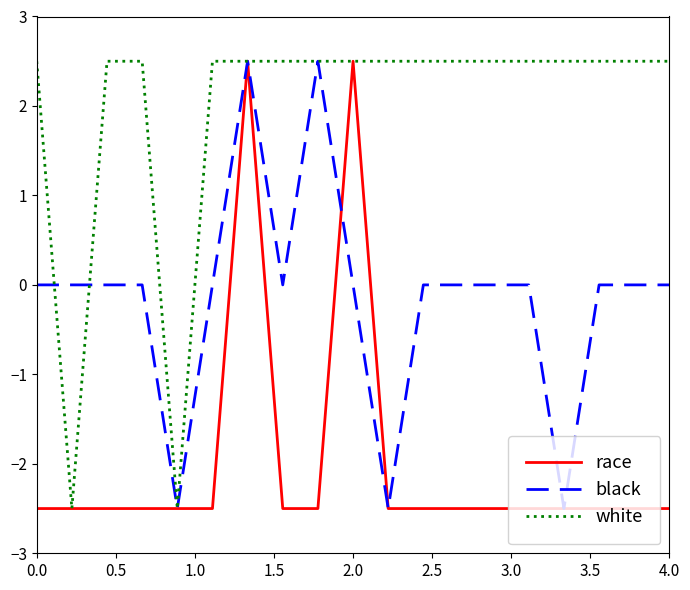

How many white values are between 2 and 3?

17